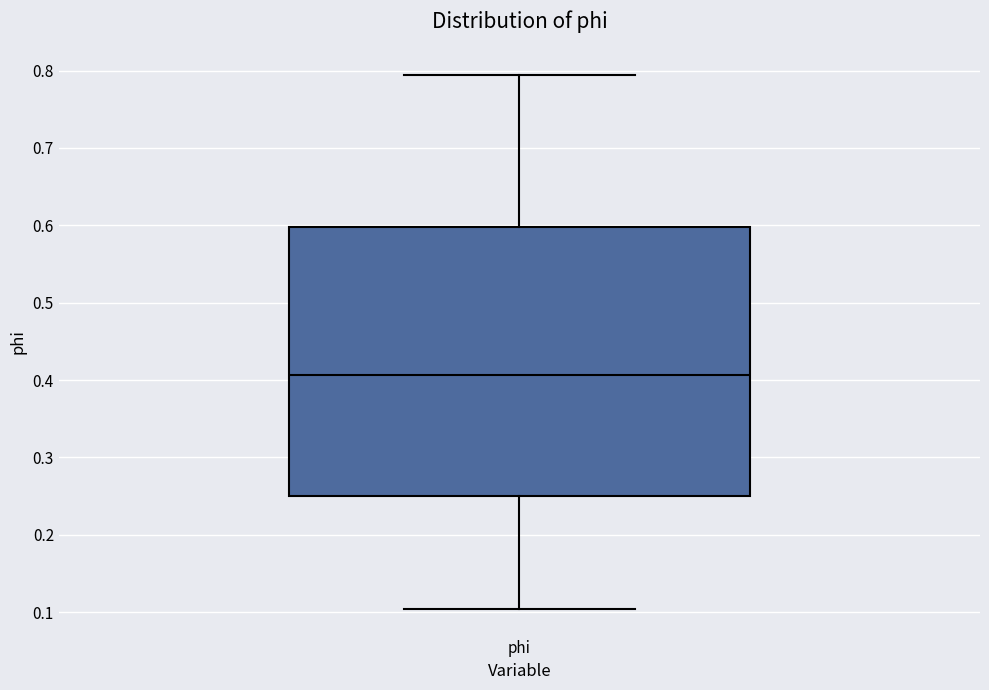

Transcribe this box plot: give where the median line is, the range the box spans, and where the two whiskers end, as read against the y-axis. The values are not printed on the chart, so give them approximately, as read against the axis.

median 0.41, box 0.25 to 0.60, whiskers 0.10 to 0.79